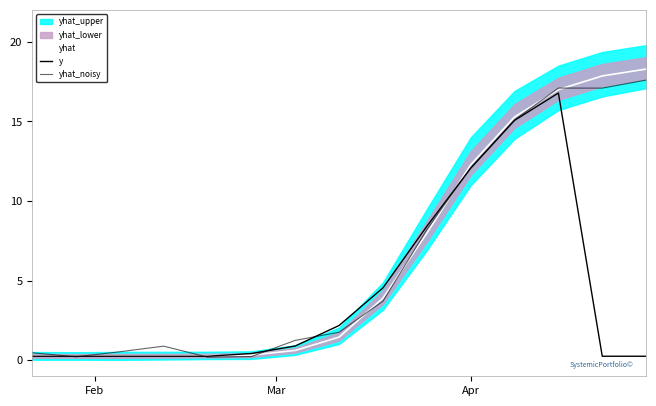

Is this an area chart (filled region under the line)?

No